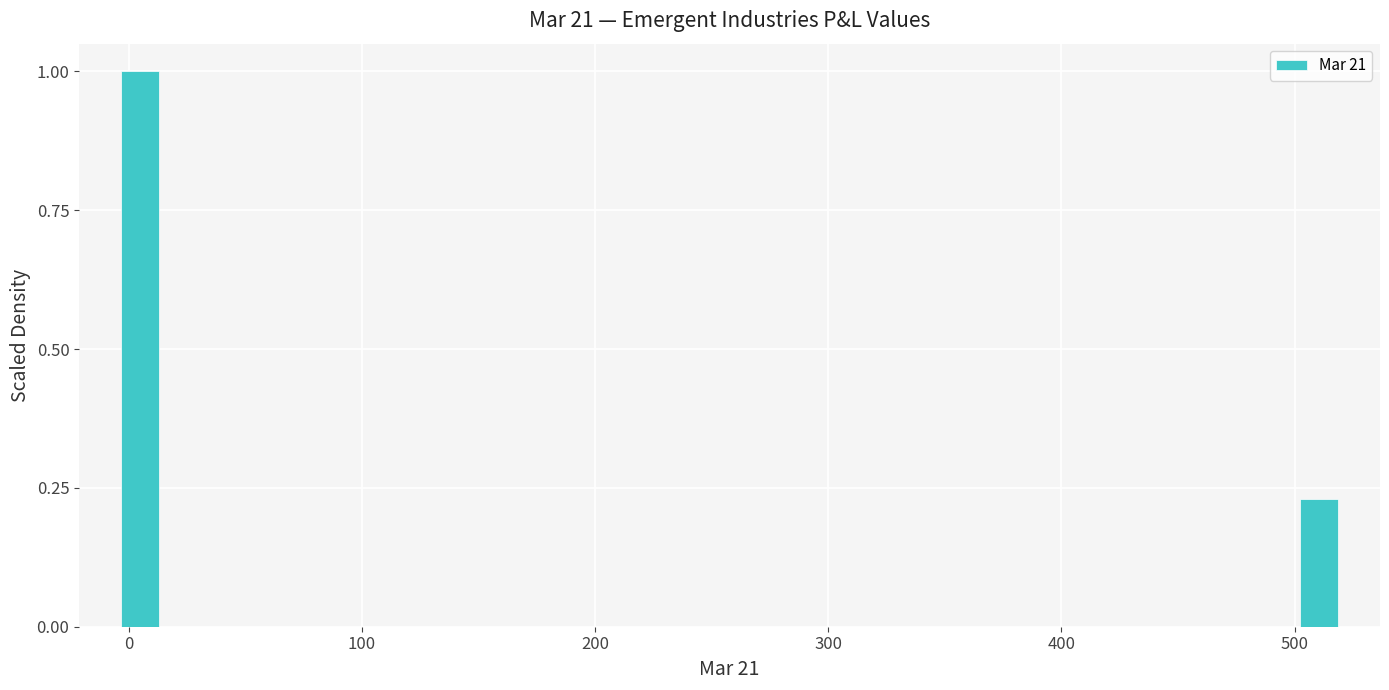

Around what value on the x-axis is the tallest bar? Give the approximate position of its centre, as read against the axis.

0